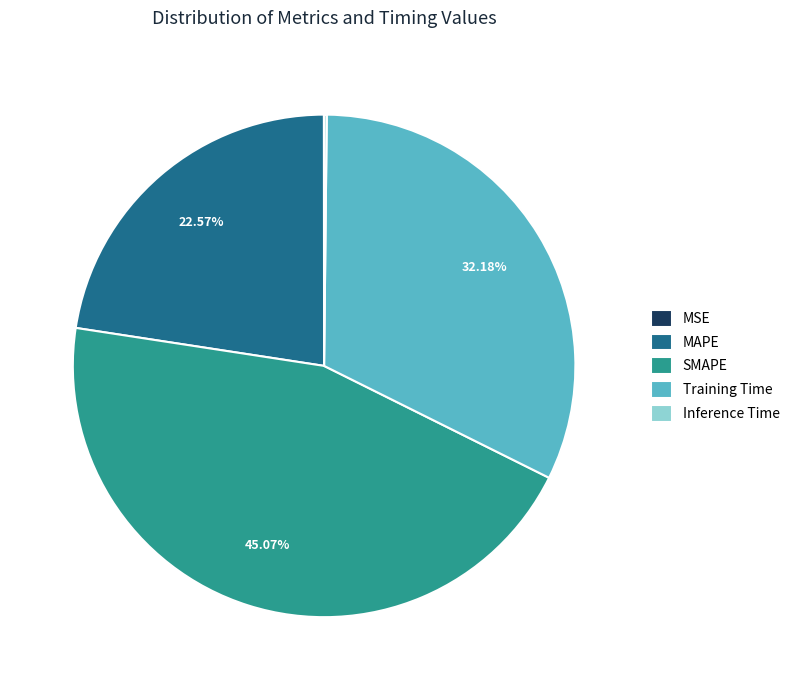

What is the largest slice in the pie chart?

SMAPE